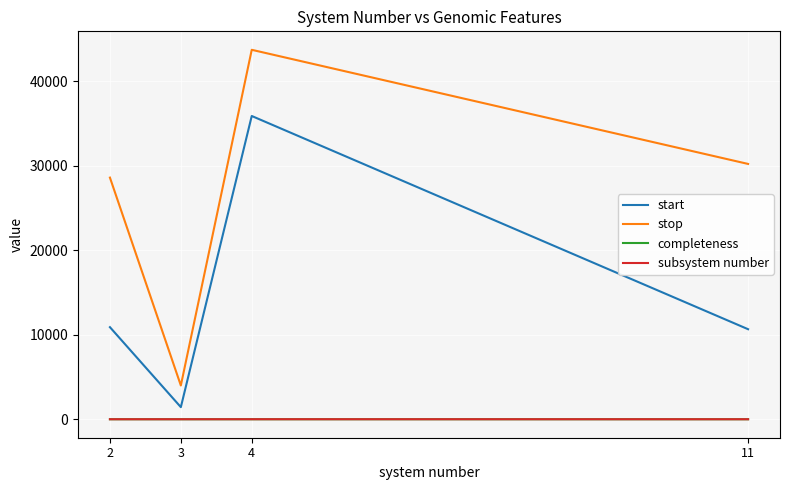

The value of completeness at 2 is 0.8. True or false?

True